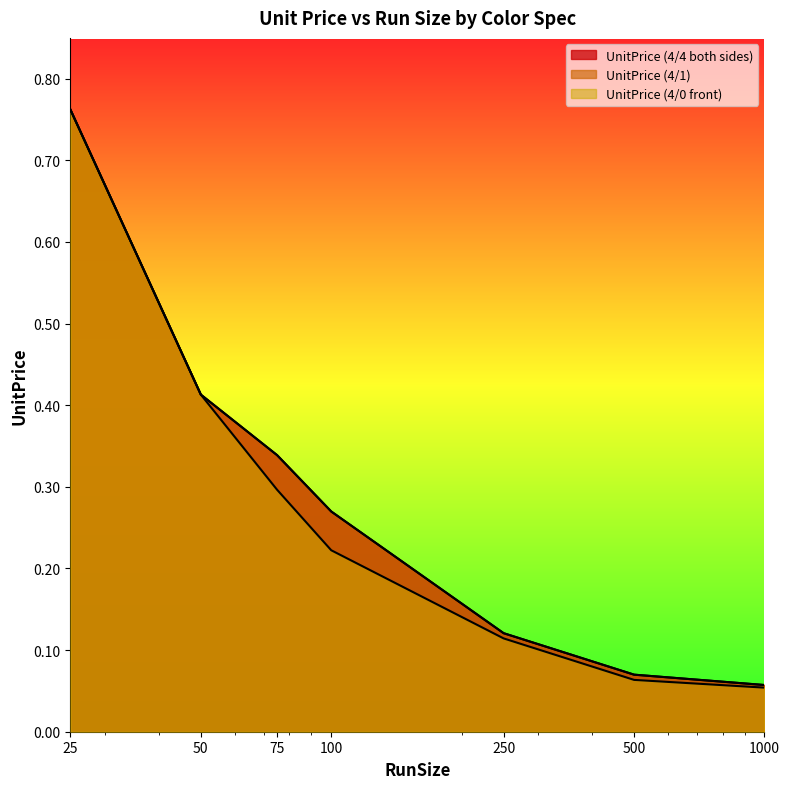

Where is UnitPrice (4/0 front) nearest to the value 0?

1000